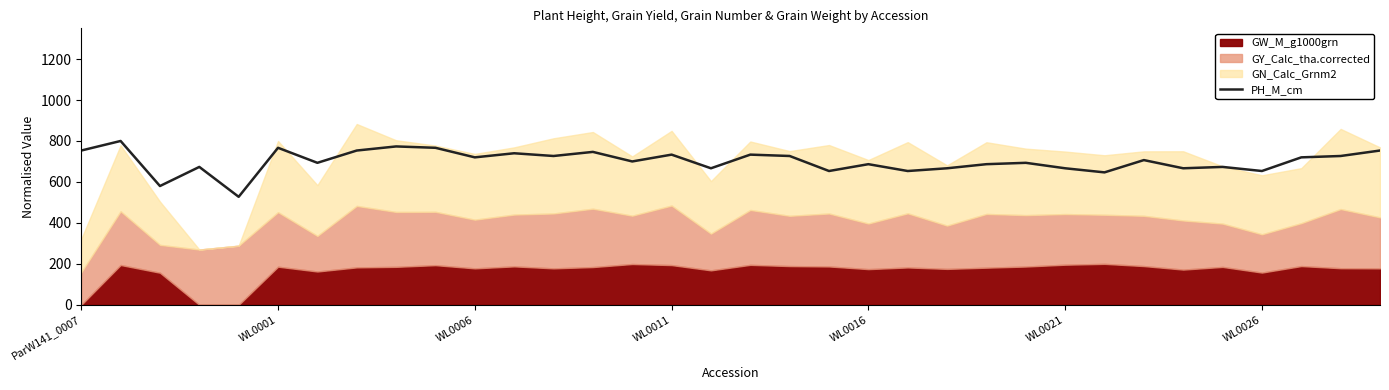

What is the highest value of the PH_M_cm series?

800.0